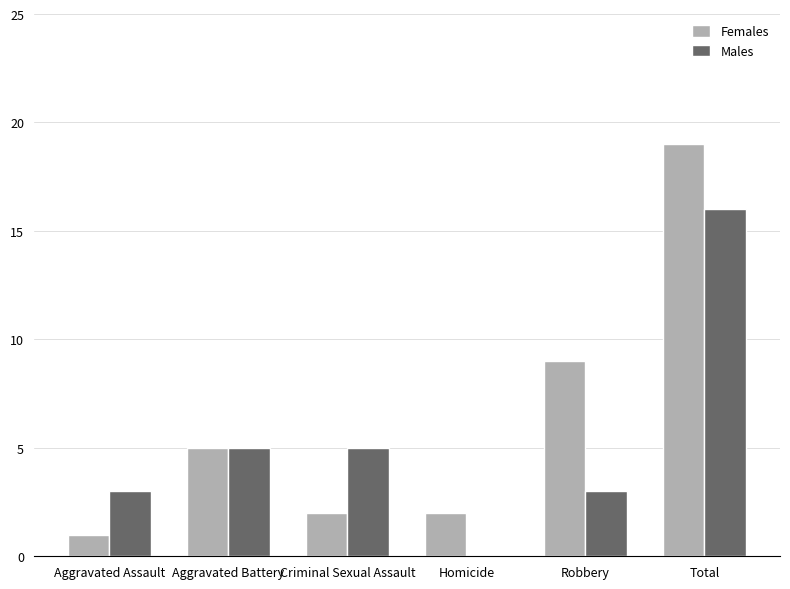

How many positive values does the Males series have?

5